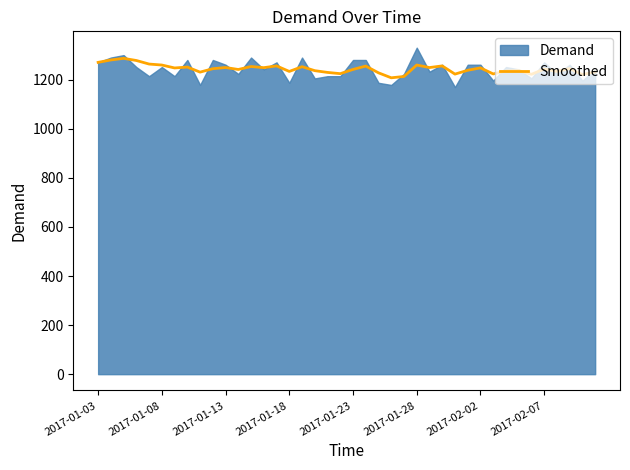

How many interior local peaks (higher than both neighbors) does the data have?

13